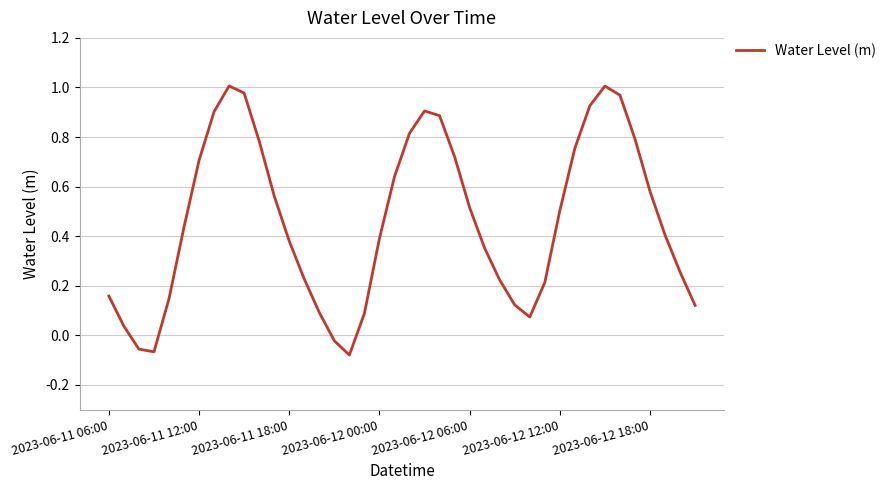

What is the difference between the maximum and minimum values?

1.1